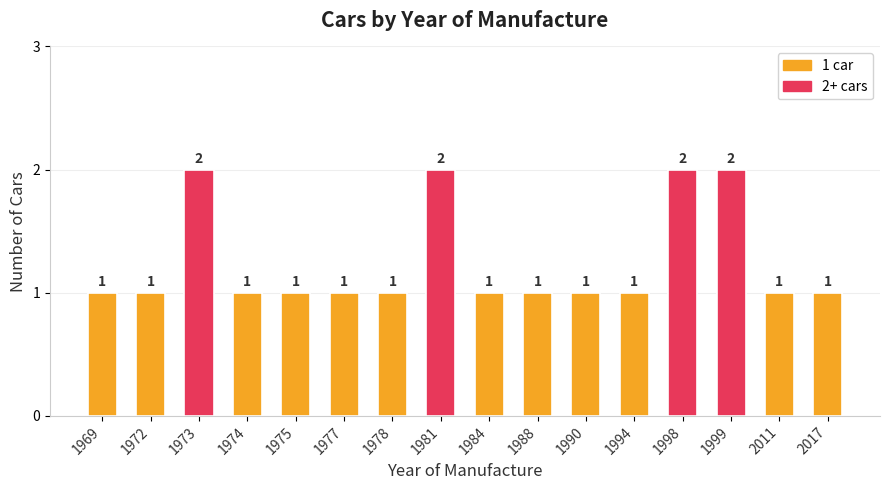

What is the difference between the second highest and minimum values?

1